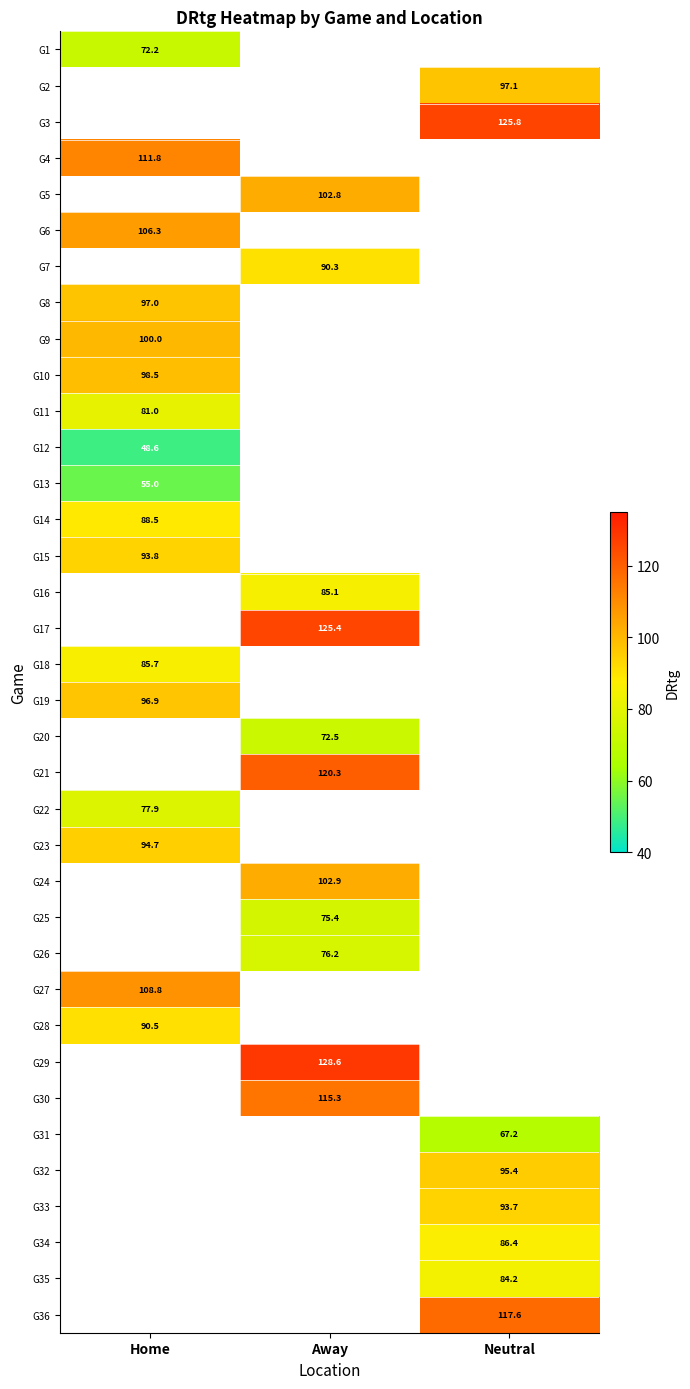

The value of G4 at Home is 111.8. True or false?

True